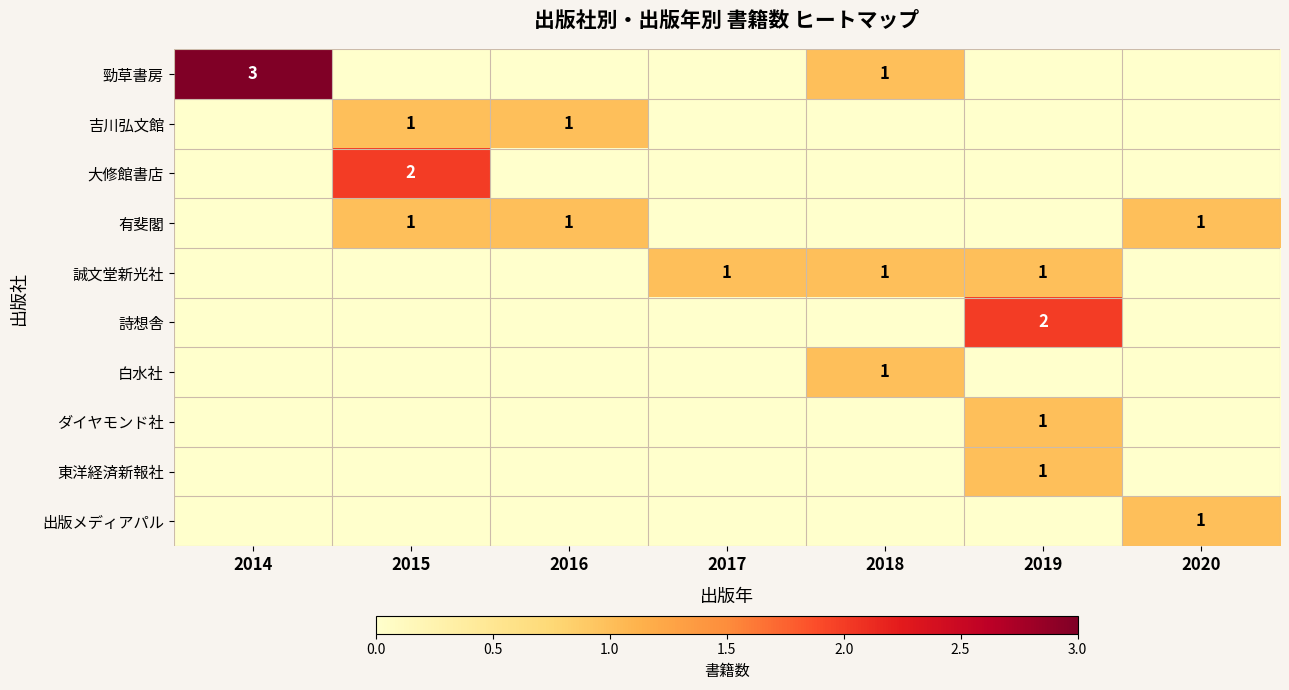

What is the total value across all series at 2015?

4